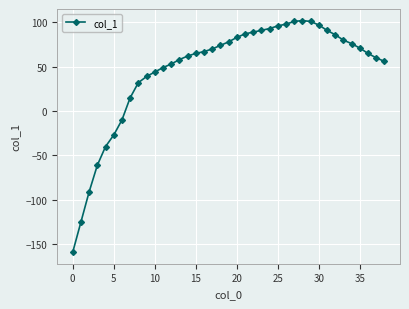

True or false: the data has more than 0 interior local peaks.

True